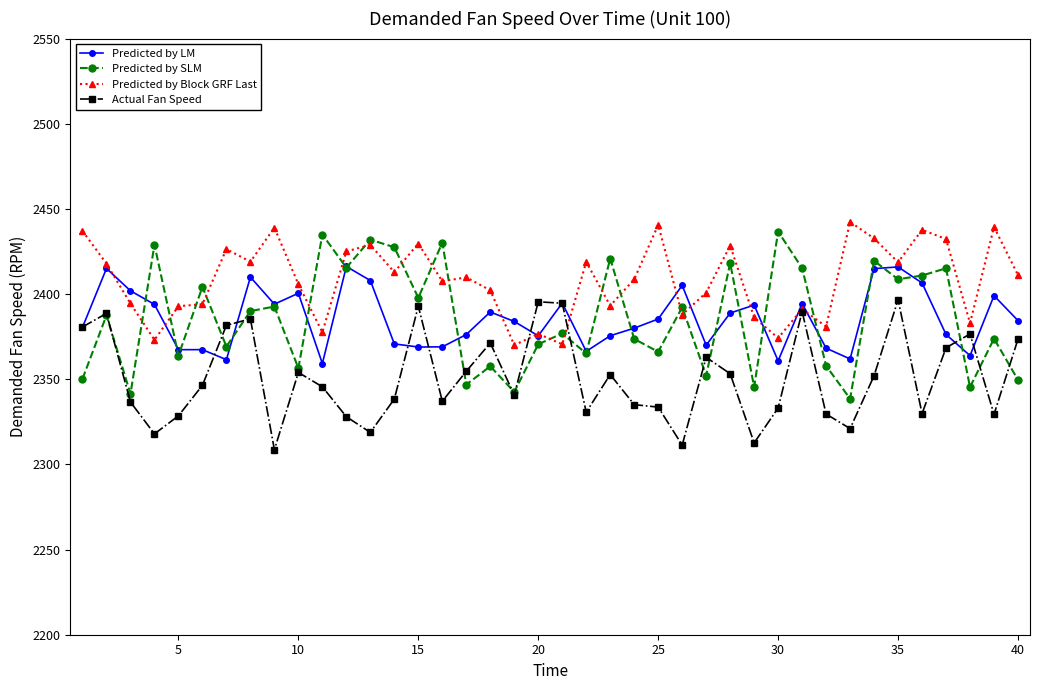

What is the value of the Actual Fan Speed point at the 30th from the left?

2333.1